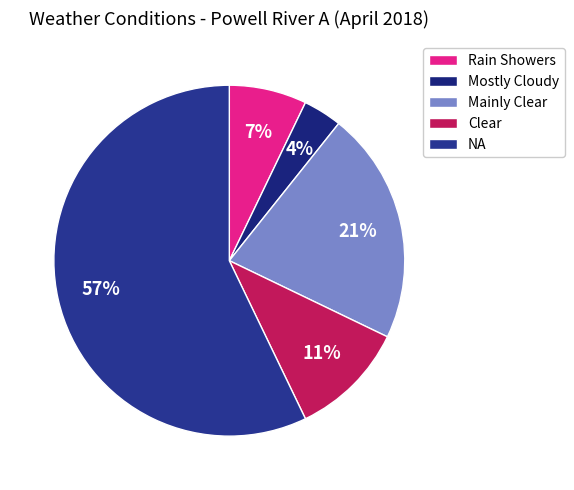

The NA slice represents 67% of the pie. True or false?

False